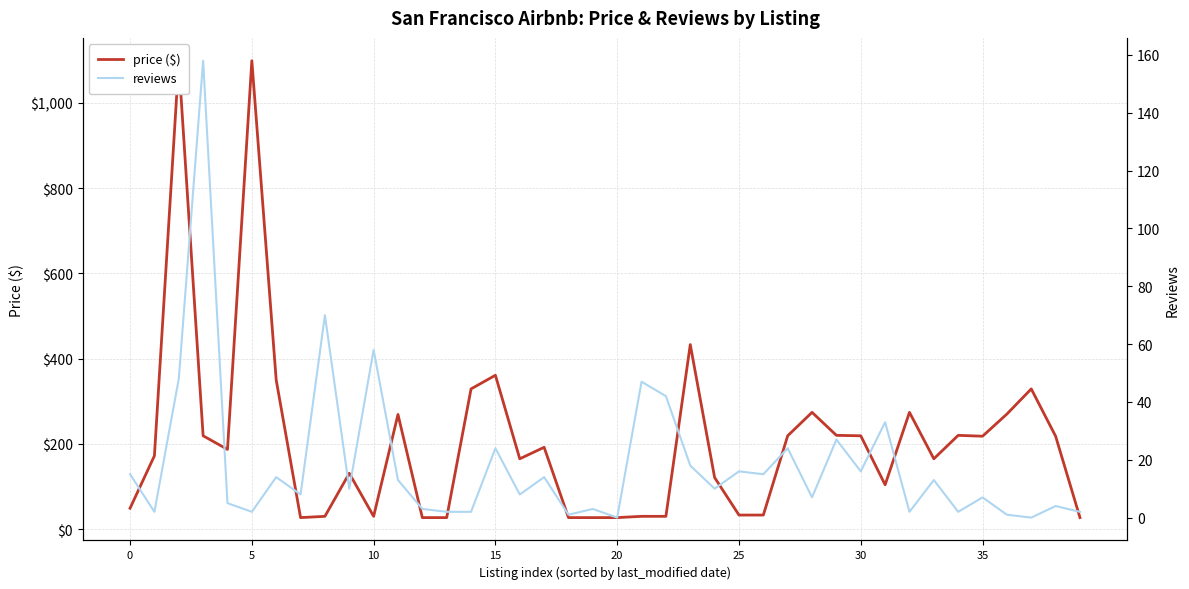

Which series has the largest range (max minus min)?

price ($)